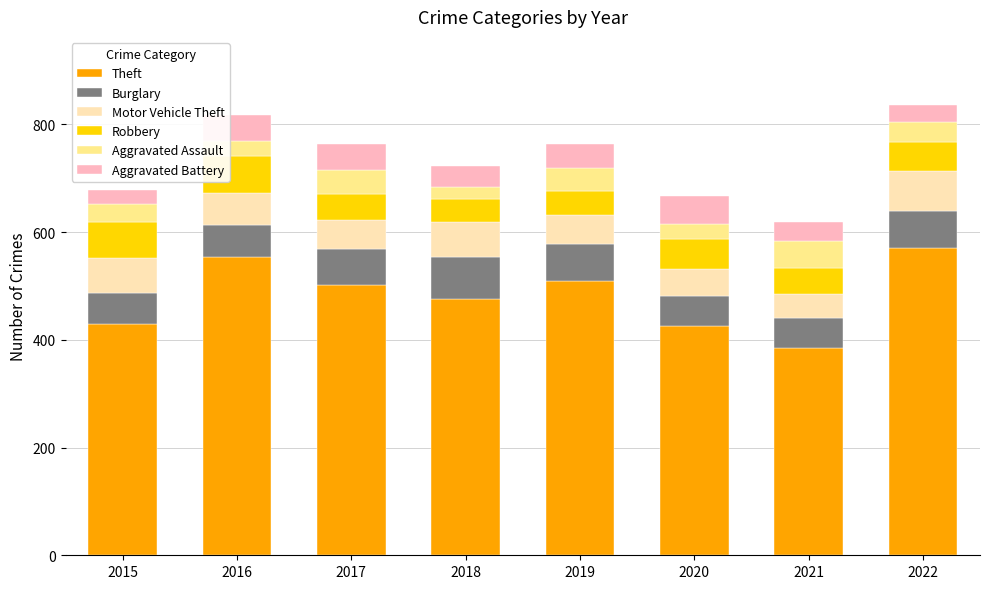

How many bars are there in total?

8